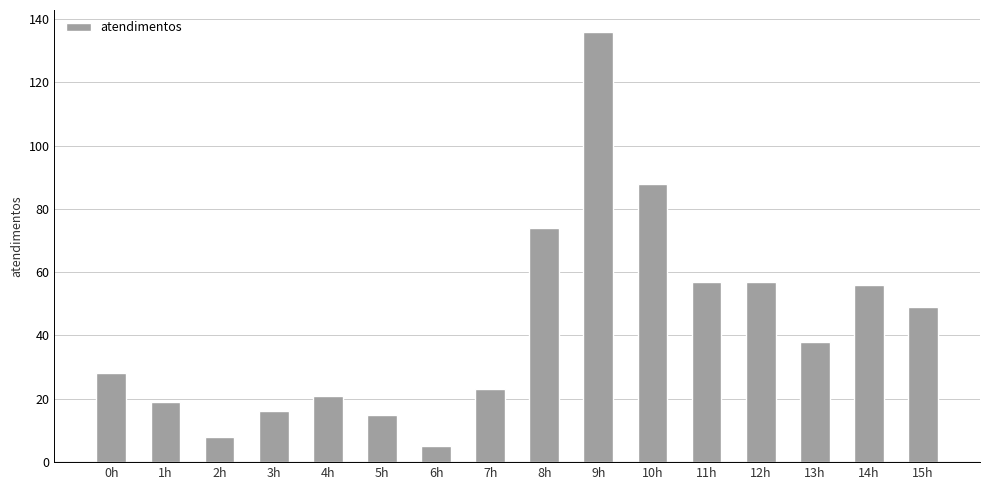

Which label corresponds to the largest value in the chart?

9h